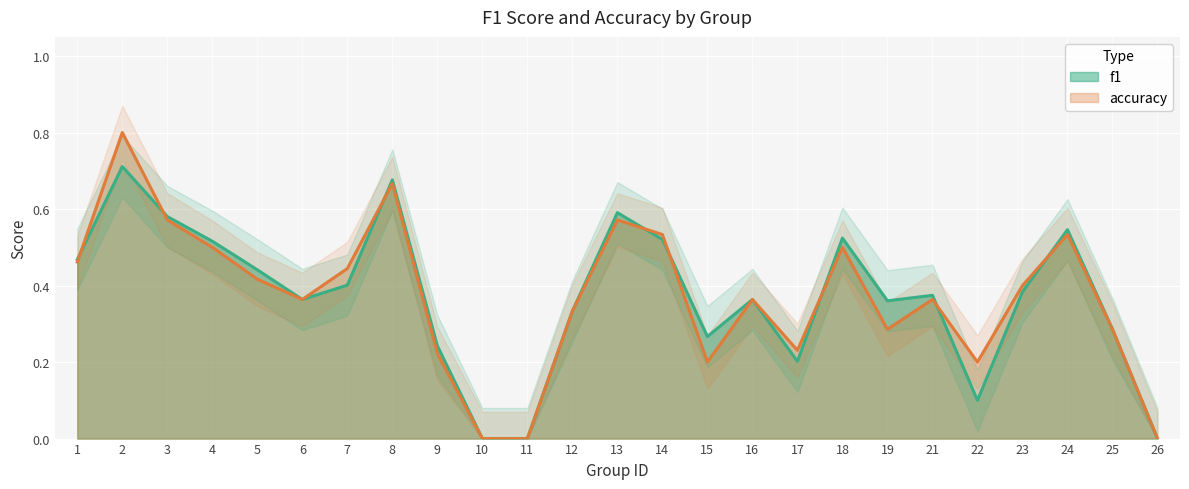

What is the value of the f1 point at the 12th from the left?

0.3